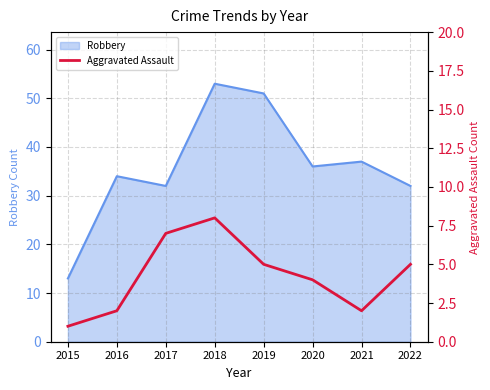

Which category has the lowest value in the Robbery series?

2015